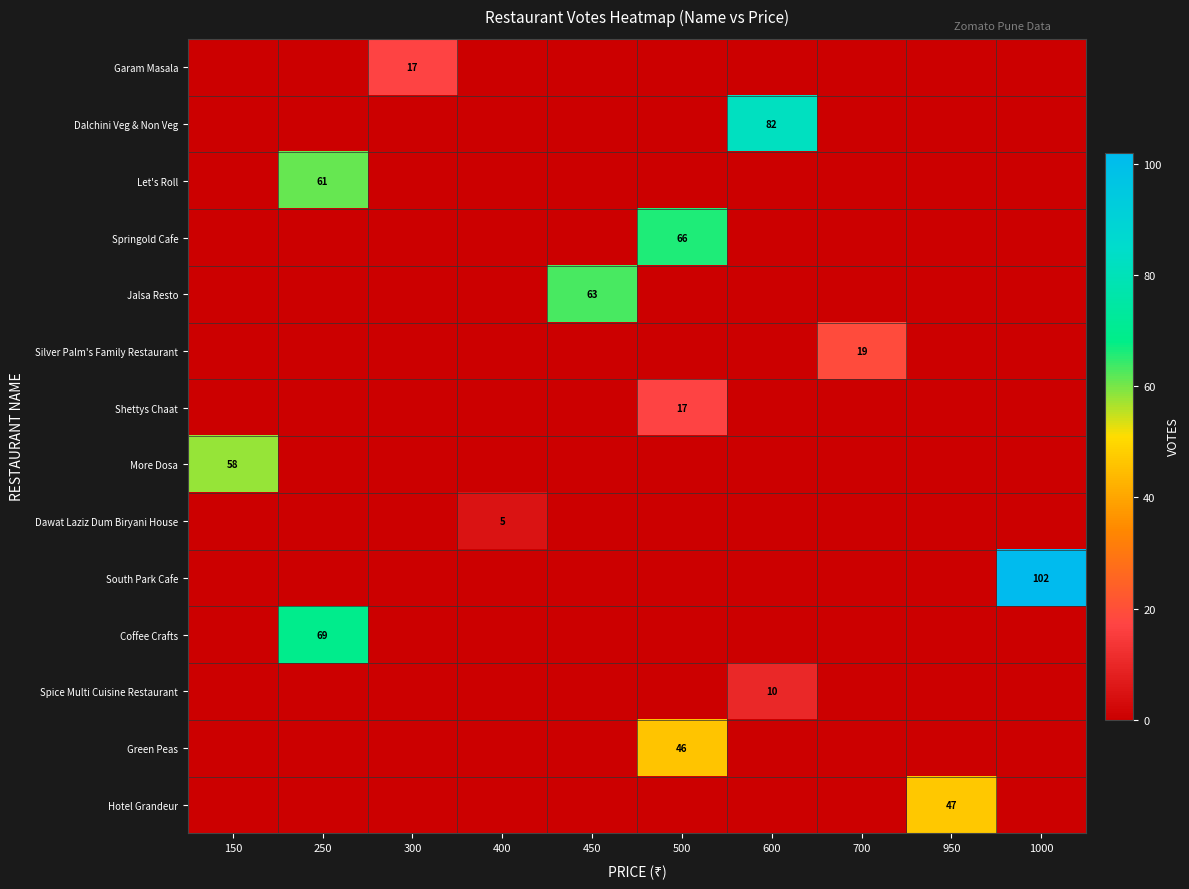

Is it true that Dawat Laziz Dum Biryani House equals 5 at 400?

True